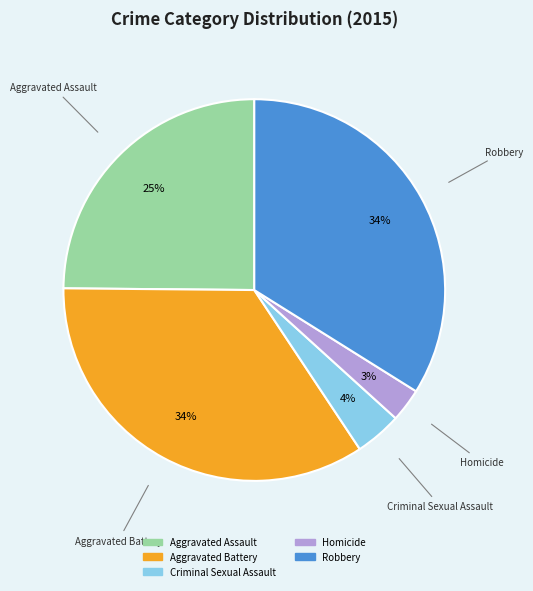

Between Aggravated Battery and Criminal Sexual Assault, which is larger?

Aggravated Battery